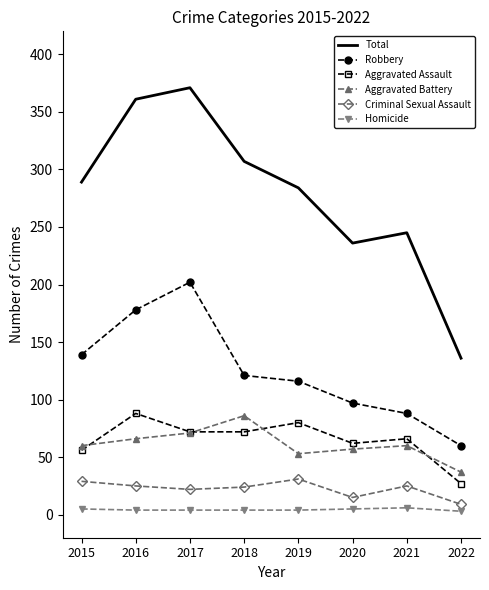

True or false: Aggravated Assault has a value of 128 at 2018.

False